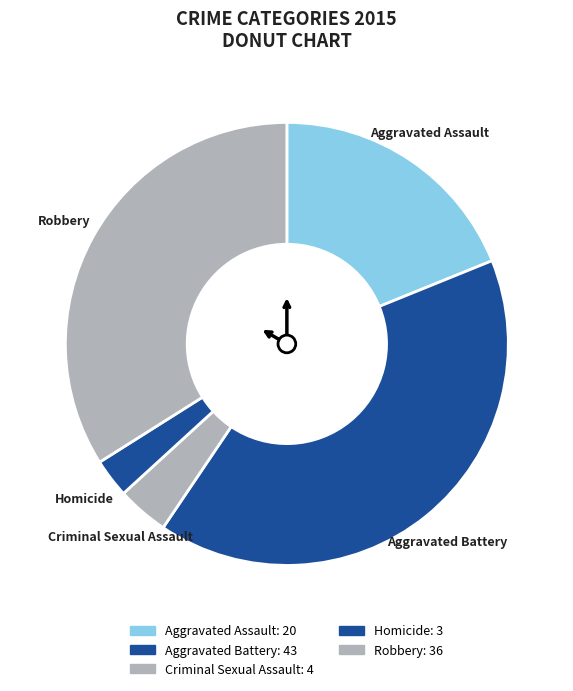

What percentage is the Homicide slice, to the nearest percent?

3%